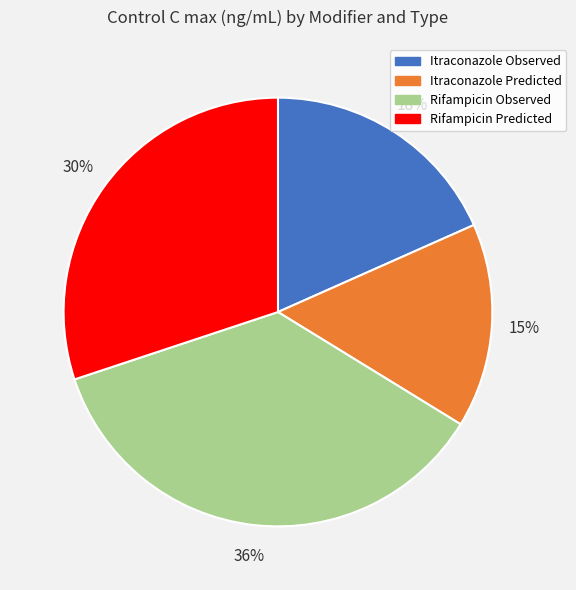

How many slices are in this pie chart?

4